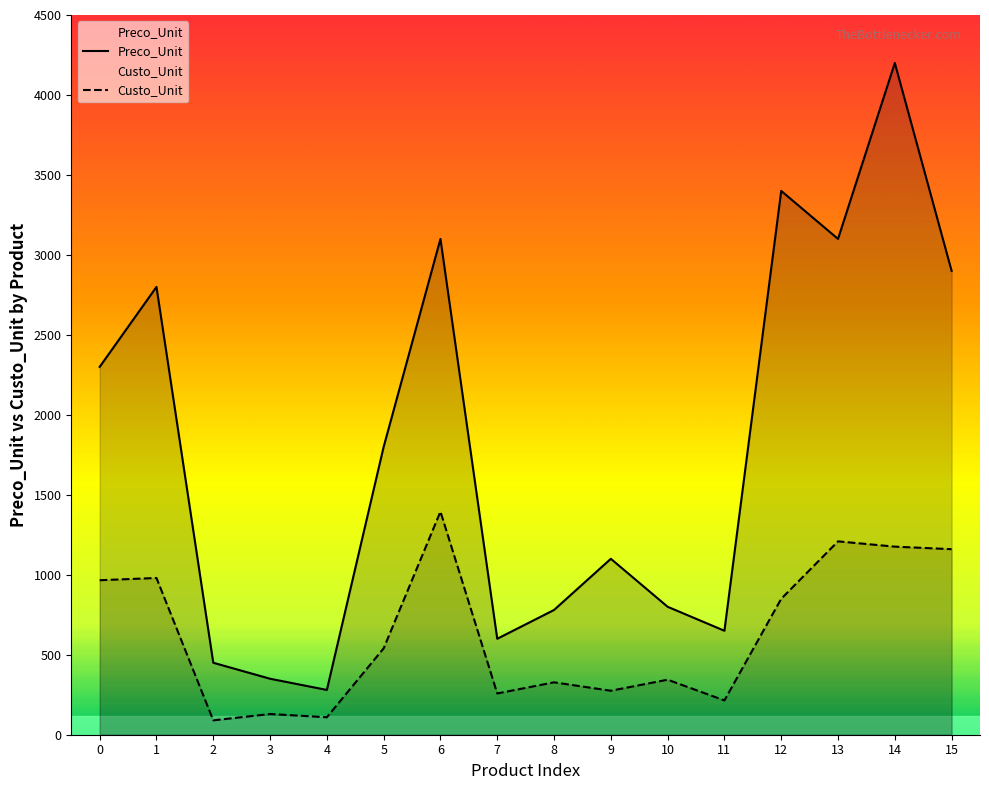

What are all the series names shown in the legend?

Preco_Unit, Custo_Unit